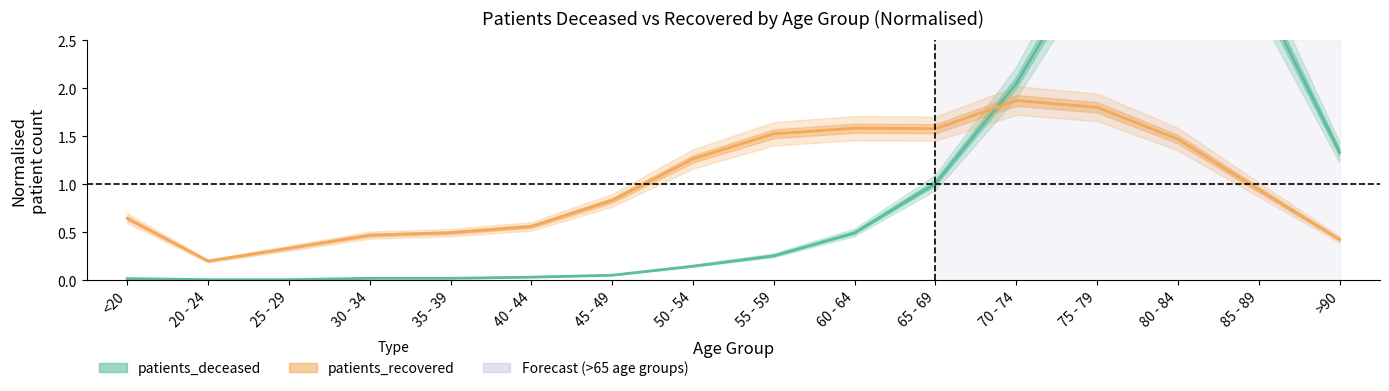

The patients_recovered series shows 1.1 at <20. True or false?

False